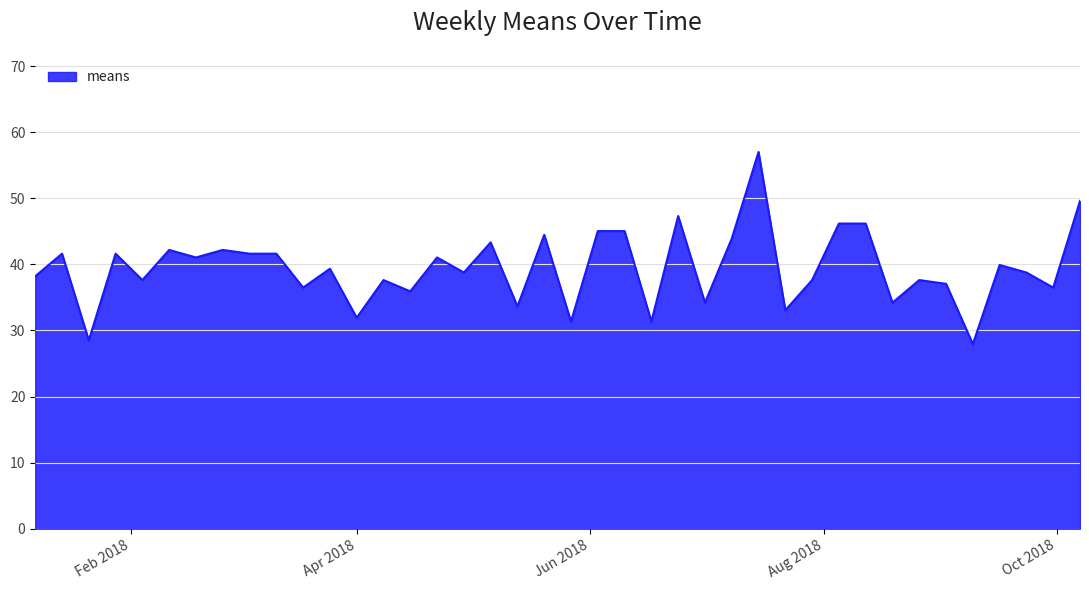

Count the number of data series in this chart.

1